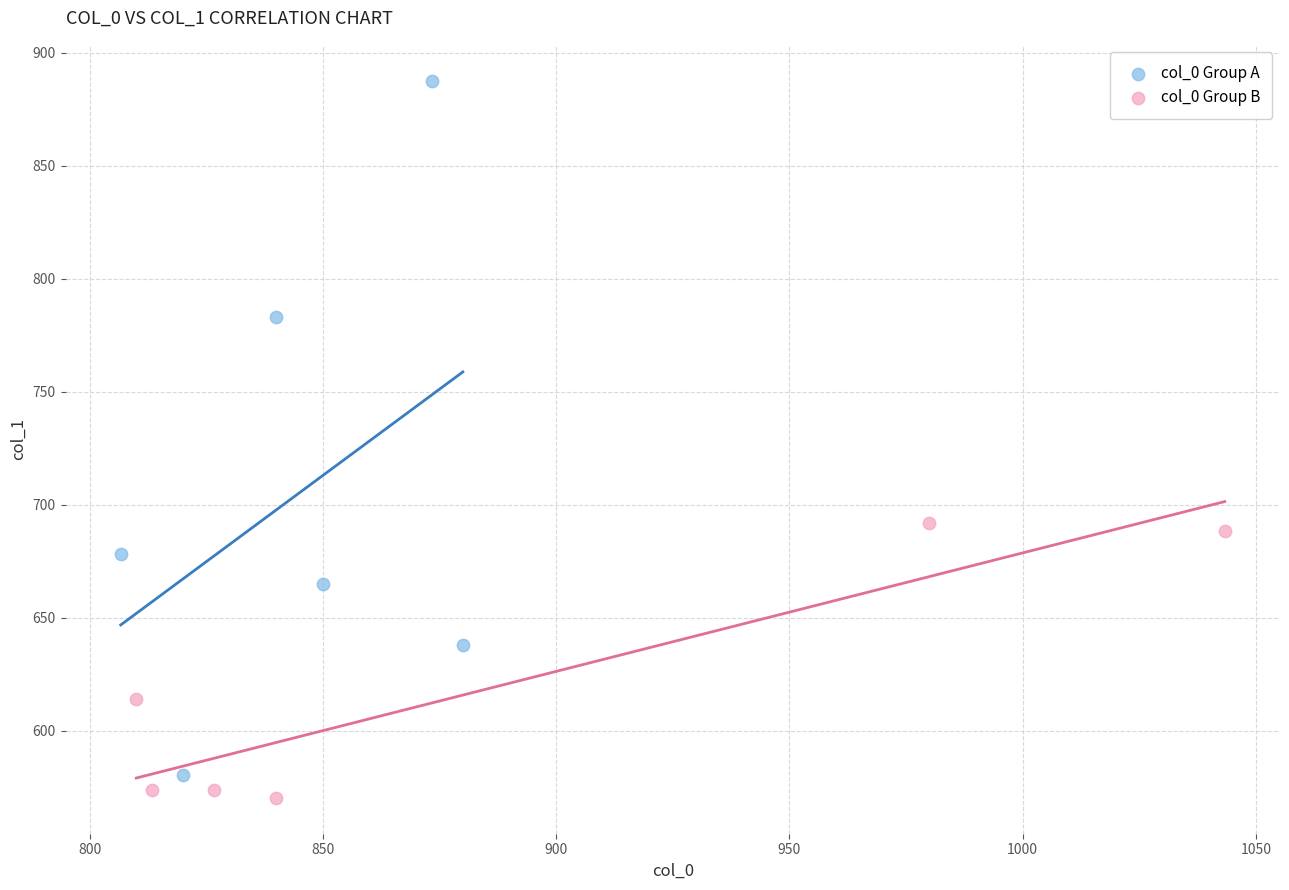

Which series has the largest Y range (max minus min)?

col_0 Group A